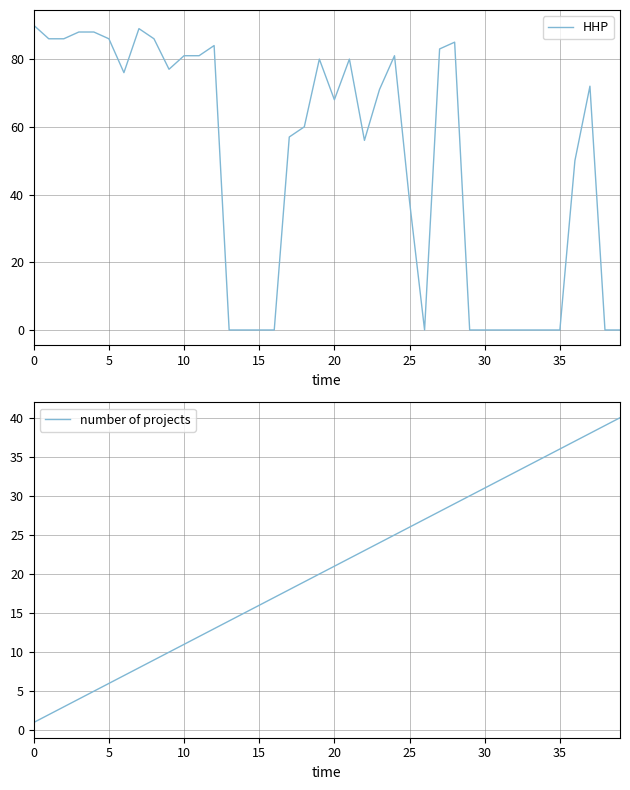

Rank the series by their average value, from lowest to highest.

number of projects, HHP